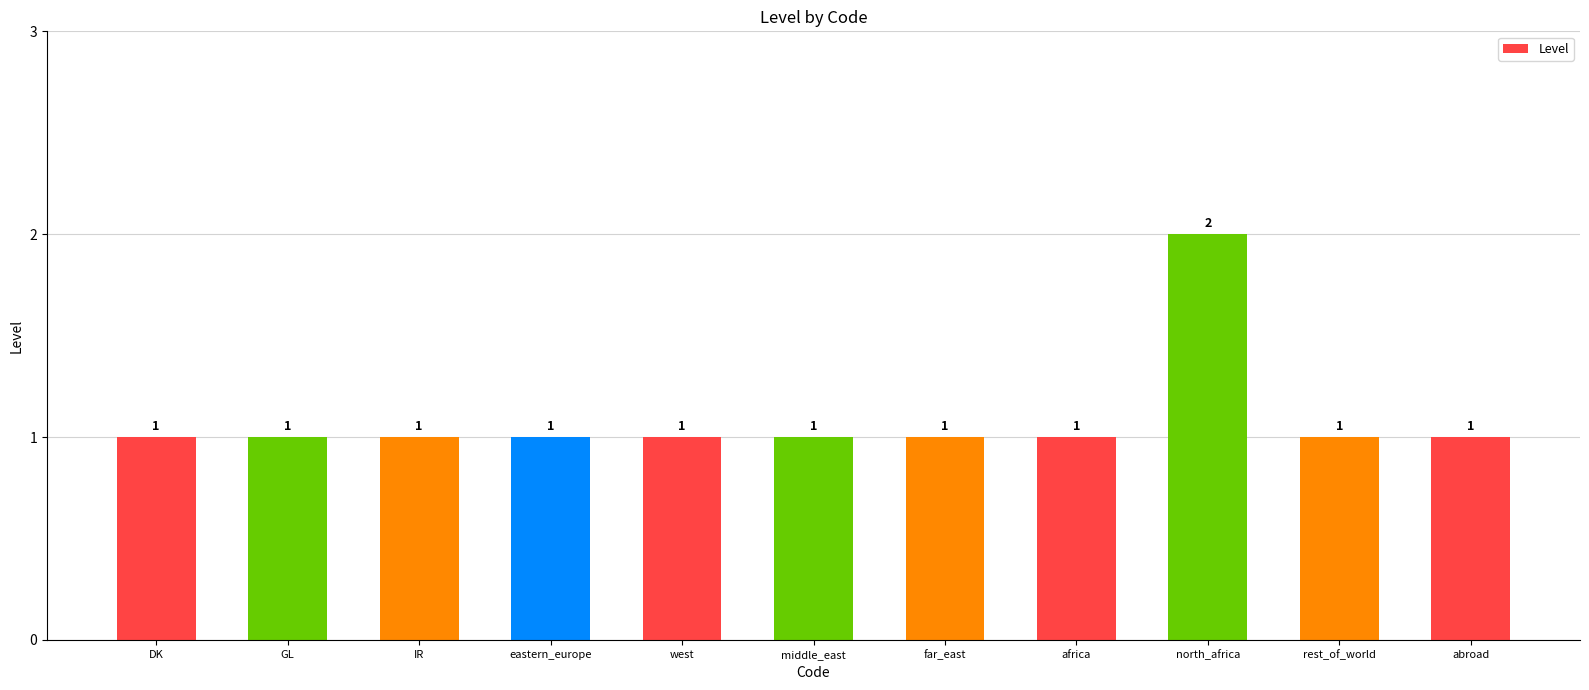

Are the bars grouped side by side (vs. stacked)?

No